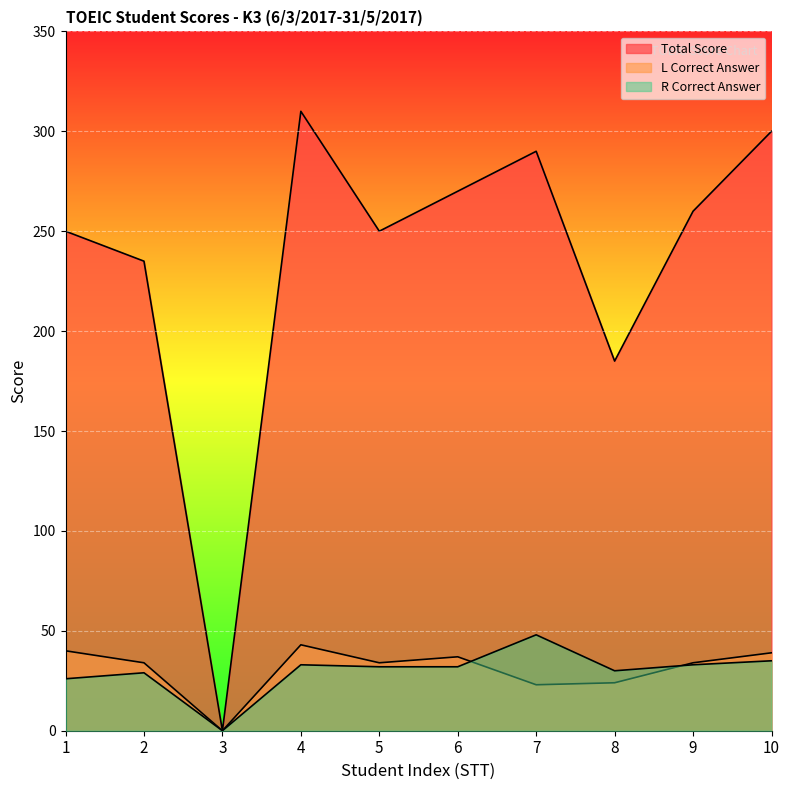

Which series has the largest range (max minus min)?

Total Score